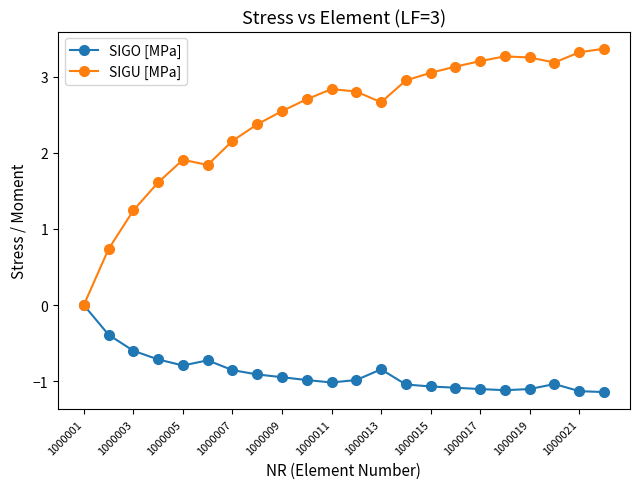

At how many categories does at least one series exceed 1?

20